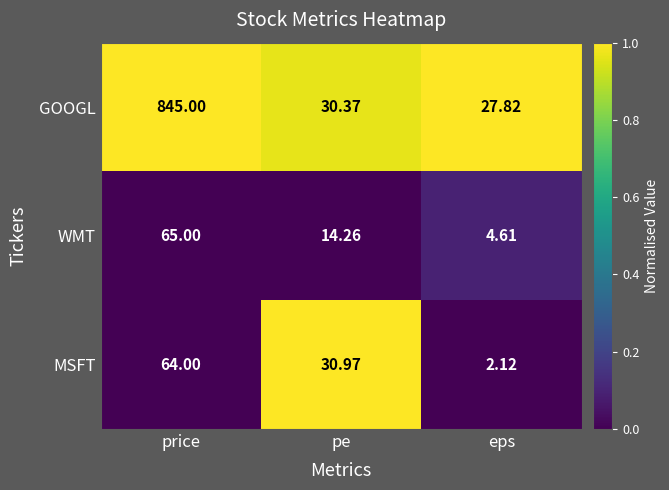

At which category is the sum across all series the highest?

price